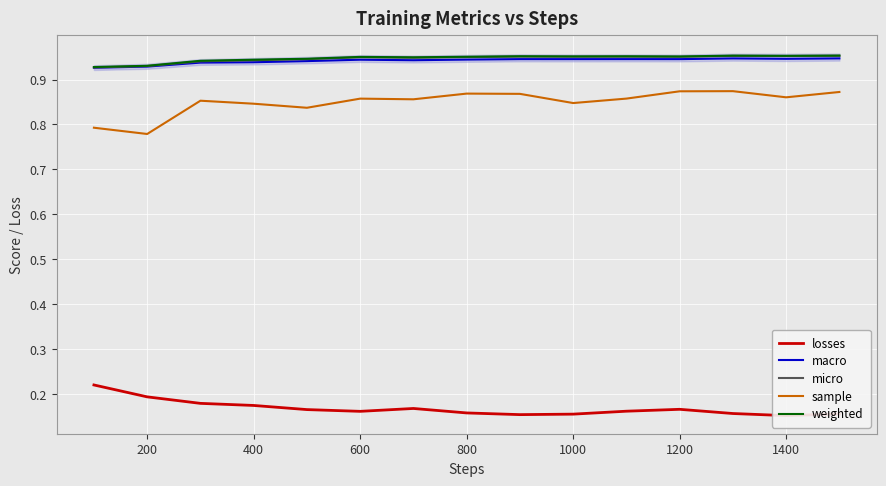

How many lines are shown in the chart?

5